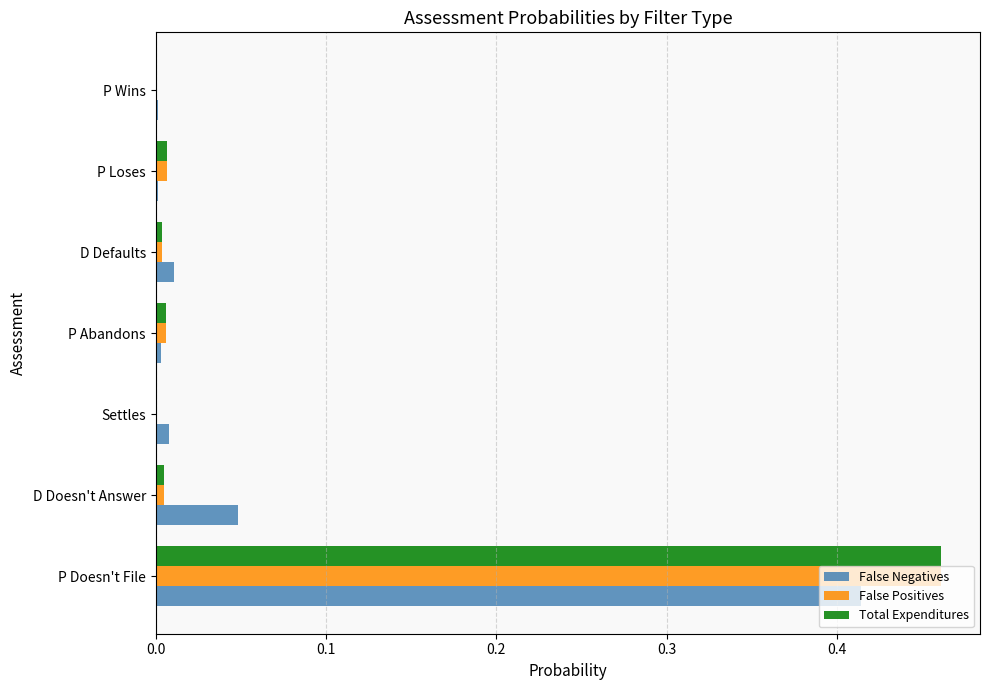

The False Positives series shows 0.7 at P Doesn't File. True or false?

False